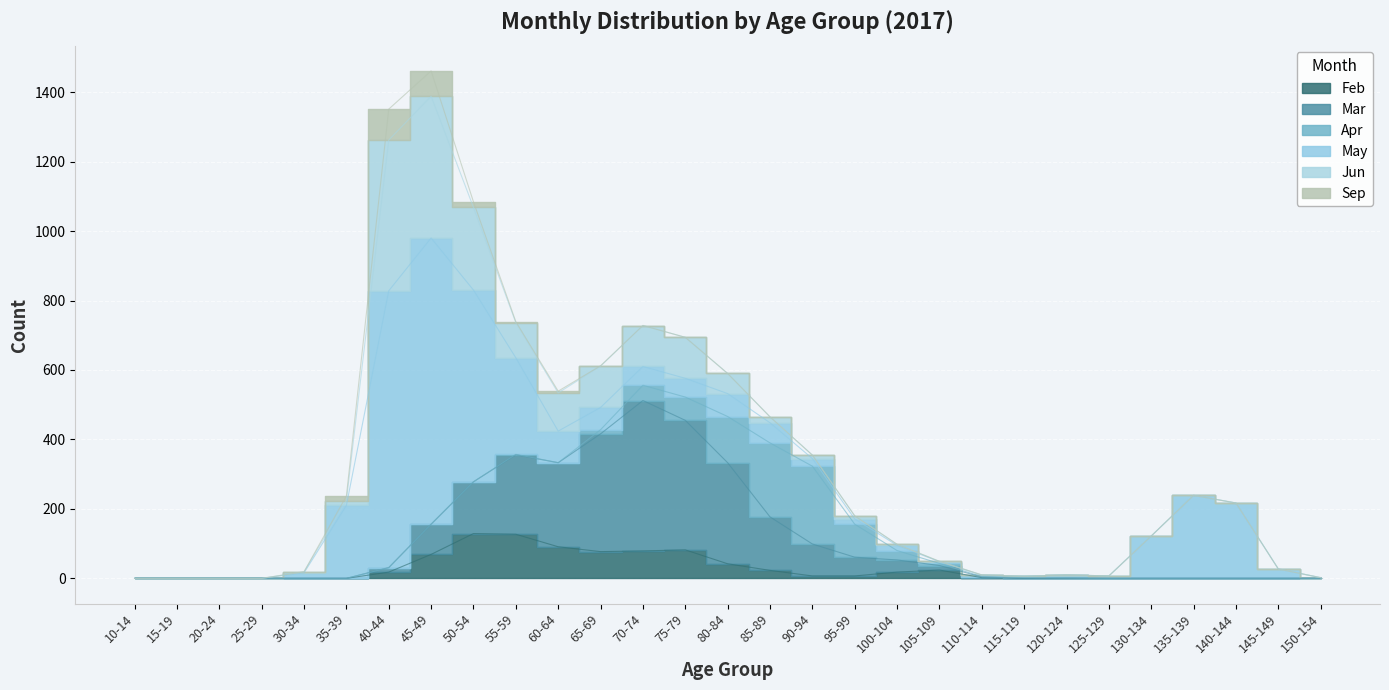

True or false: May has more than 2 interior local peaks.

True